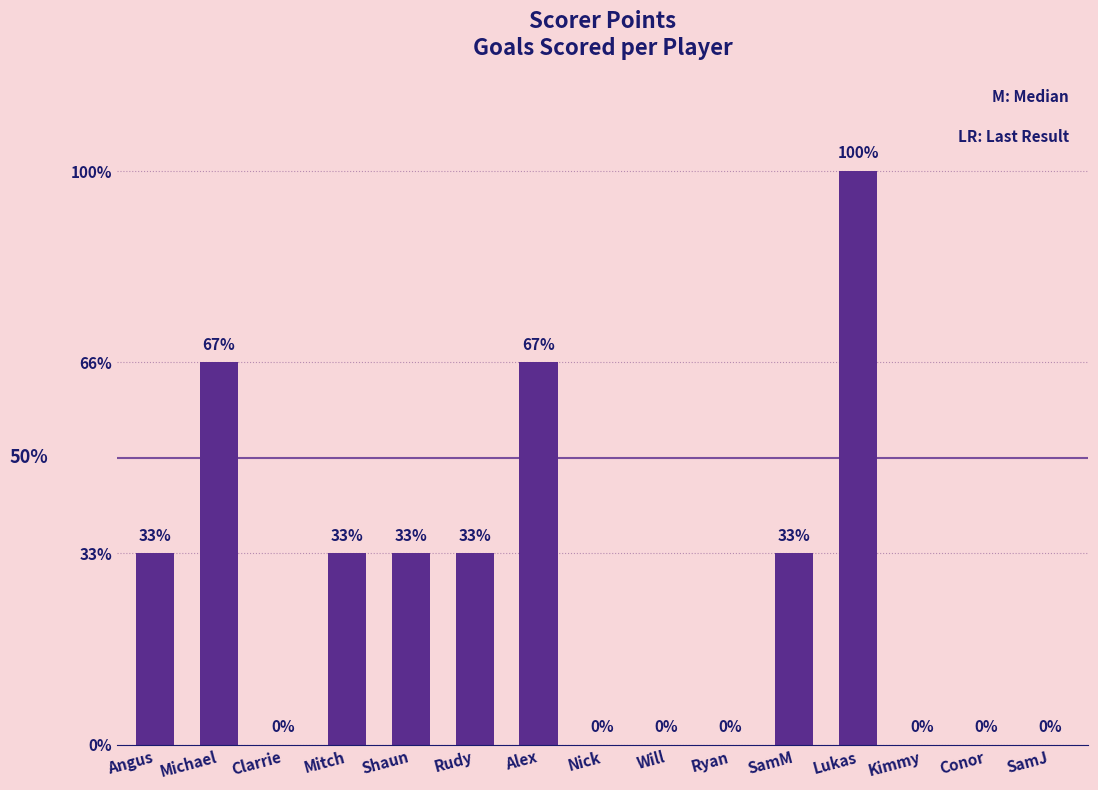

At which label does the data first exceed 1?

Michael